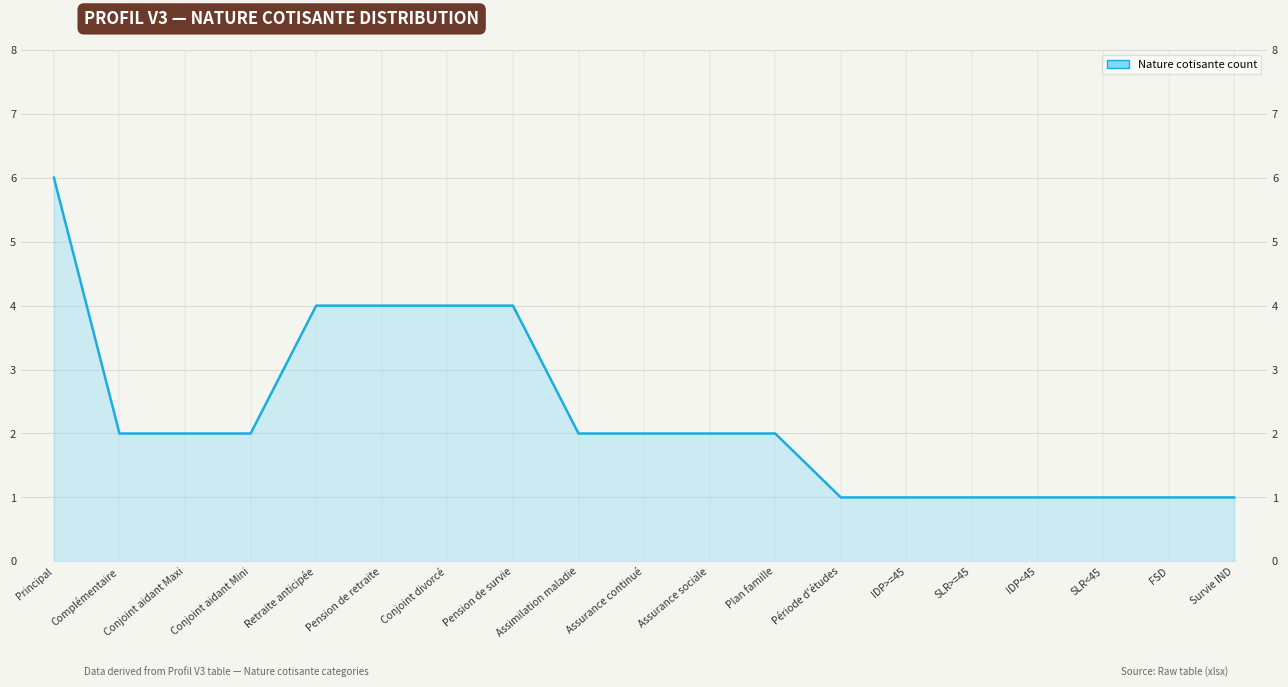

Rank the categories by value from highest to lowest.

Principal, Retraite anticipée, Pension de retraite, Conjoint divorcé, Pension de survie, Complémentaire, Conjoint aidant Maxi, Conjoint aidant Mini, Assimilation maladie, Assurance continué, Assurance sociale, Plan famille, Période d'études, IDP>=45, SLR>=45, IDP<45, SLR<45, FSD, Survie IND